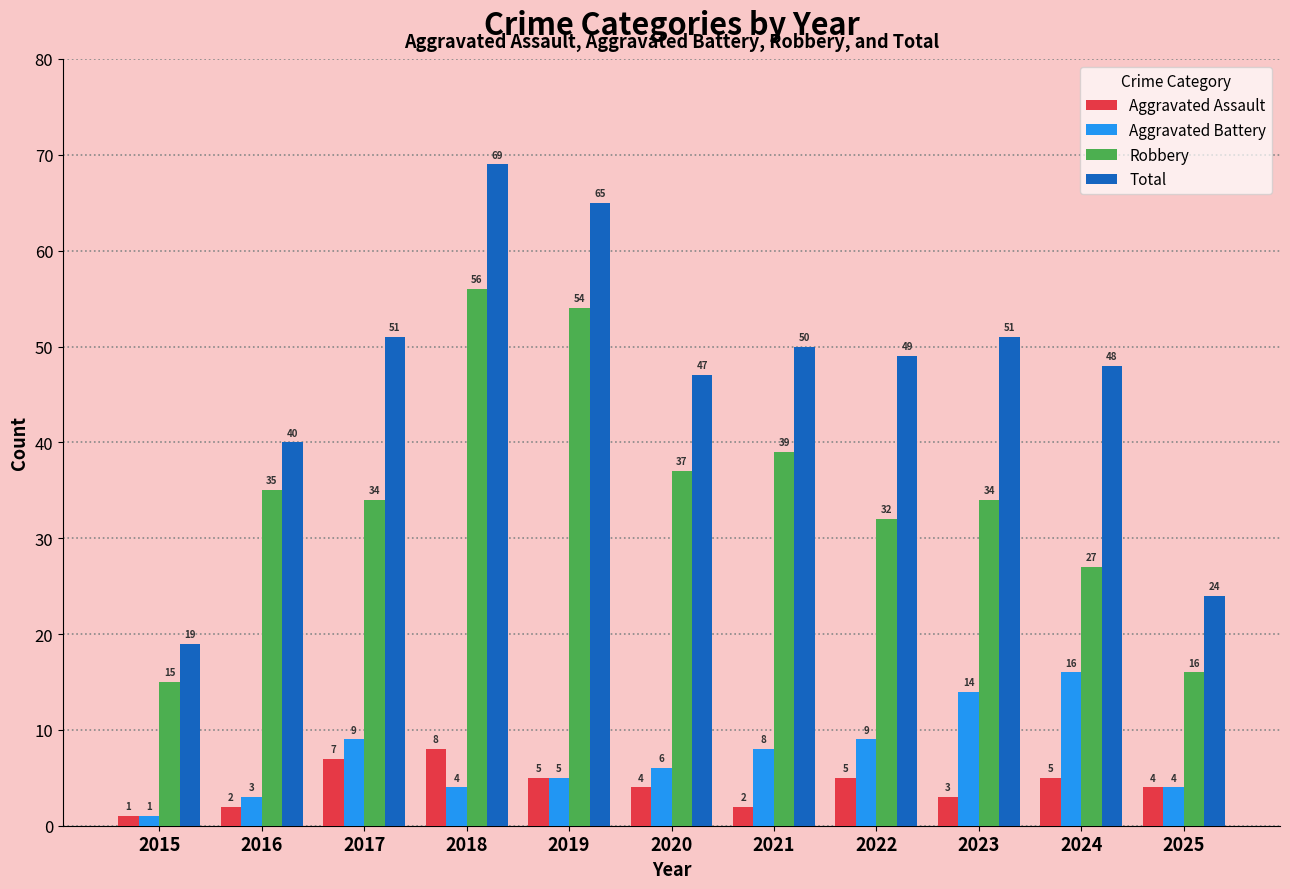

How many bars are there in each group?

4